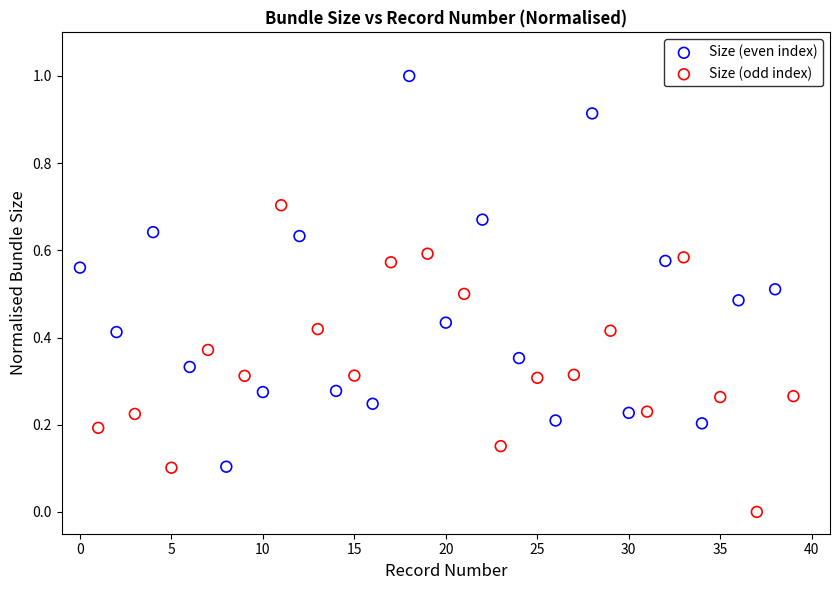

Which series contains the highest Y value?

Size (even index)